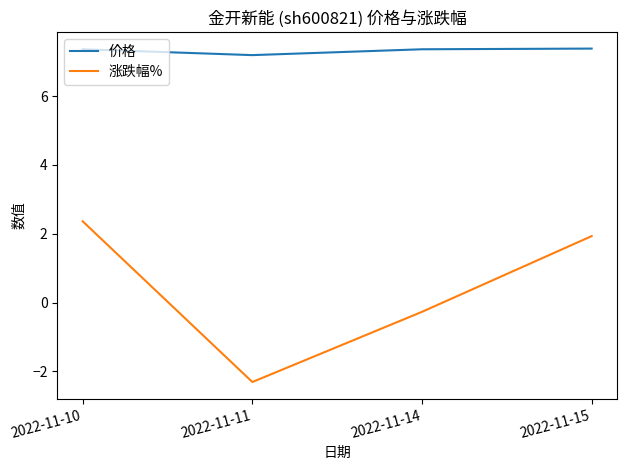

True or false: 价格 and 涨跌幅% intersect in this chart.

False